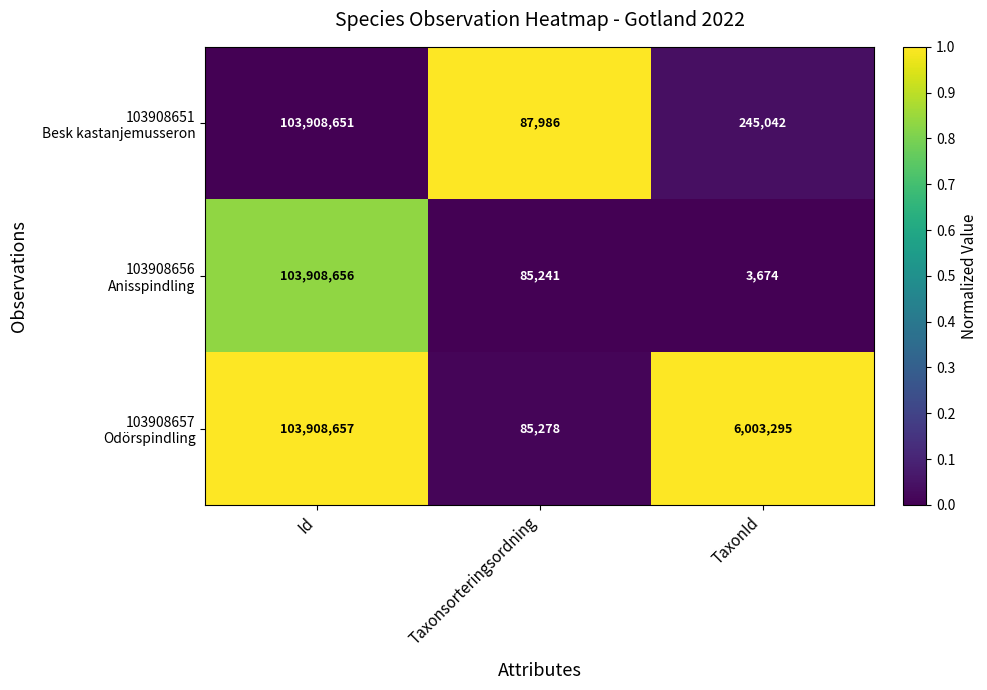

Which label corresponds to the smallest value in the chart?

TaxonId